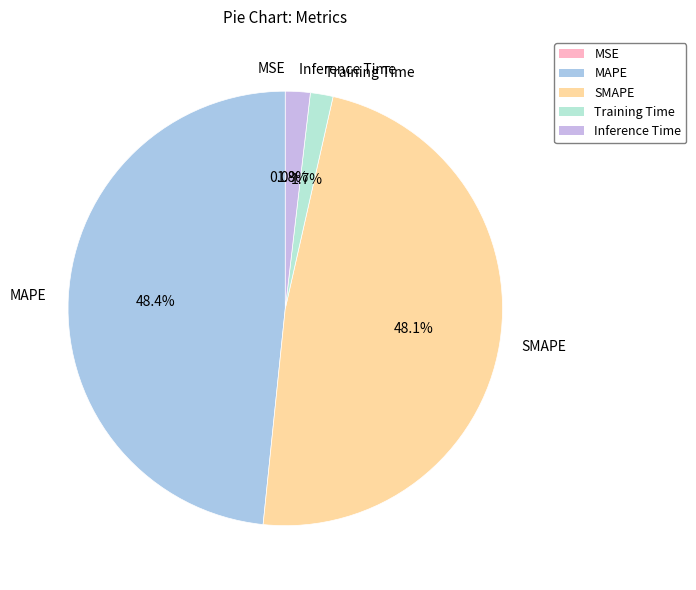

What is the total percentage of Inference Time and MAPE?

50.2%